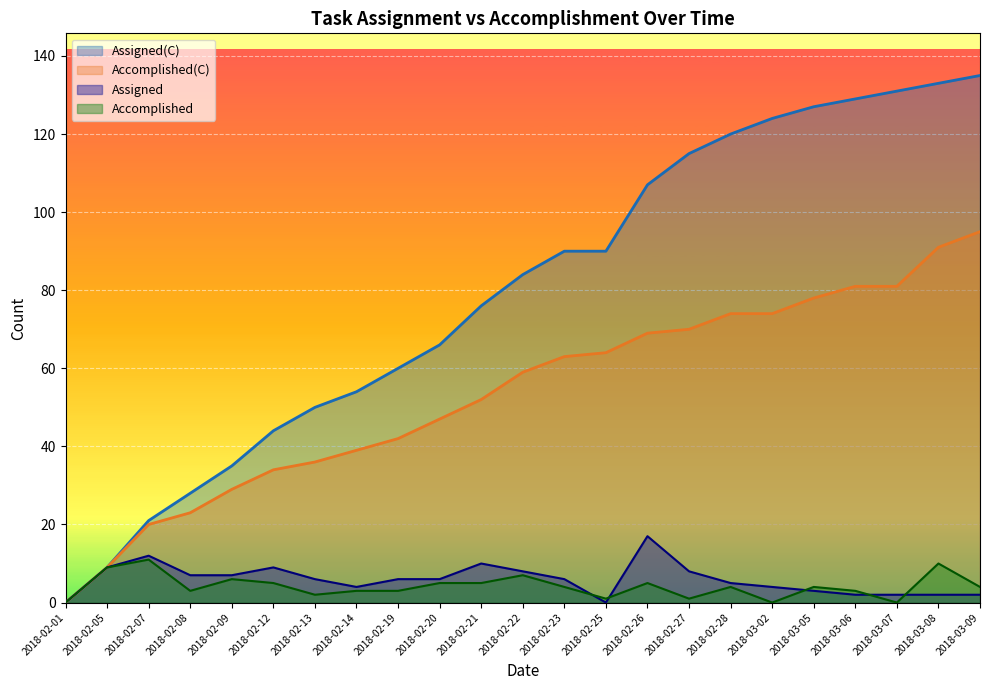

Reading left to right, list all the values displayed in this chart.

Assigned(C): 2018-02-01=0	2018-02-05=9	2018-02-07=21	2018-02-08=28	2018-02-09=35	2018-02-12=44	2018-02-13=50	2018-02-14=54	2018-02-19=60	2018-02-20=66	2018-02-21=76	2018-02-22=84	2018-02-23=90	2018-02-25=90	2018-02-26=107	2018-02-27=115	2018-02-28=120	2018-03-02=124	2018-03-05=127	2018-03-06=129	2018-03-07=131	2018-03-08=133	2018-03-09=135
Accomplished(C): 2018-02-01=0	2018-02-05=9	2018-02-07=20	2018-02-08=23	2018-02-09=29	2018-02-12=34	2018-02-13=36	2018-02-14=39	2018-02-19=42	2018-02-20=47	2018-02-21=52	2018-02-22=59	2018-02-23=63	2018-02-25=64	2018-02-26=69	2018-02-27=70	2018-02-28=74	2018-03-02=74	2018-03-05=78	2018-03-06=81	2018-03-07=81	2018-03-08=91	2018-03-09=95
Assigned: 2018-02-01=0	2018-02-05=9	2018-02-07=12	2018-02-08=7	2018-02-09=7	2018-02-12=9	2018-02-13=6	2018-02-14=4	2018-02-19=6	2018-02-20=6	2018-02-21=10	2018-02-22=8	2018-02-23=6	2018-02-25=0	2018-02-26=17	2018-02-27=8	2018-02-28=5	2018-03-02=4	2018-03-05=3	2018-03-06=2	2018-03-07=2	2018-03-08=2	2018-03-09=2
Accomplished: 2018-02-01=0	2018-02-05=9	2018-02-07=11	2018-02-08=3	2018-02-09=6	2018-02-12=5	2018-02-13=2	2018-02-14=3	2018-02-19=3	2018-02-20=5	2018-02-21=5	2018-02-22=7	2018-02-23=4	2018-02-25=1	2018-02-26=5	2018-02-27=1	2018-02-28=4	2018-03-02=0	2018-03-05=4	2018-03-06=3	2018-03-07=0	2018-03-08=10	2018-03-09=4